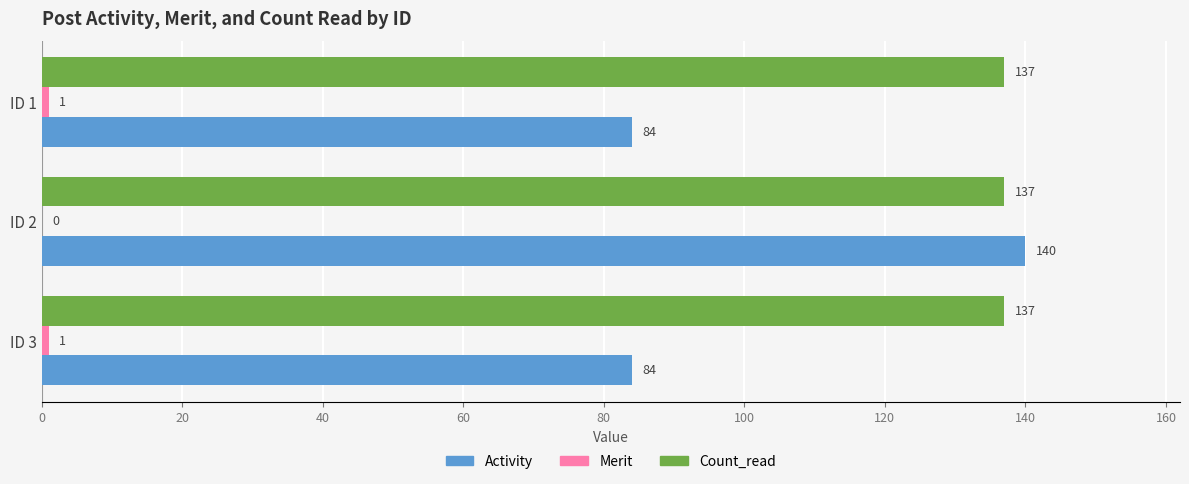

What is the total value across all series at ID 1?

222